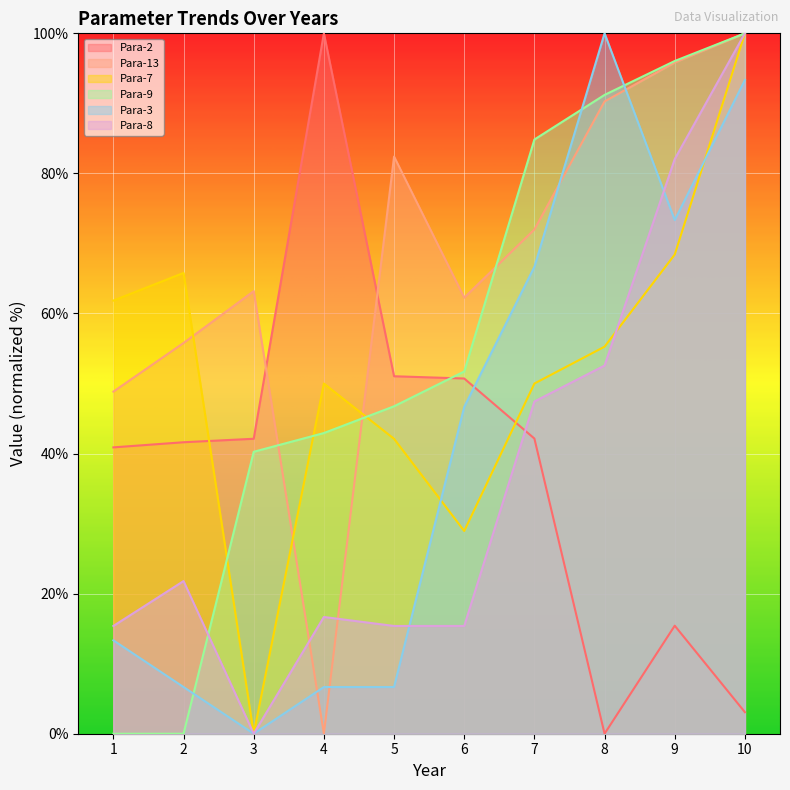

How many positive values does the Para-8 series have?

9